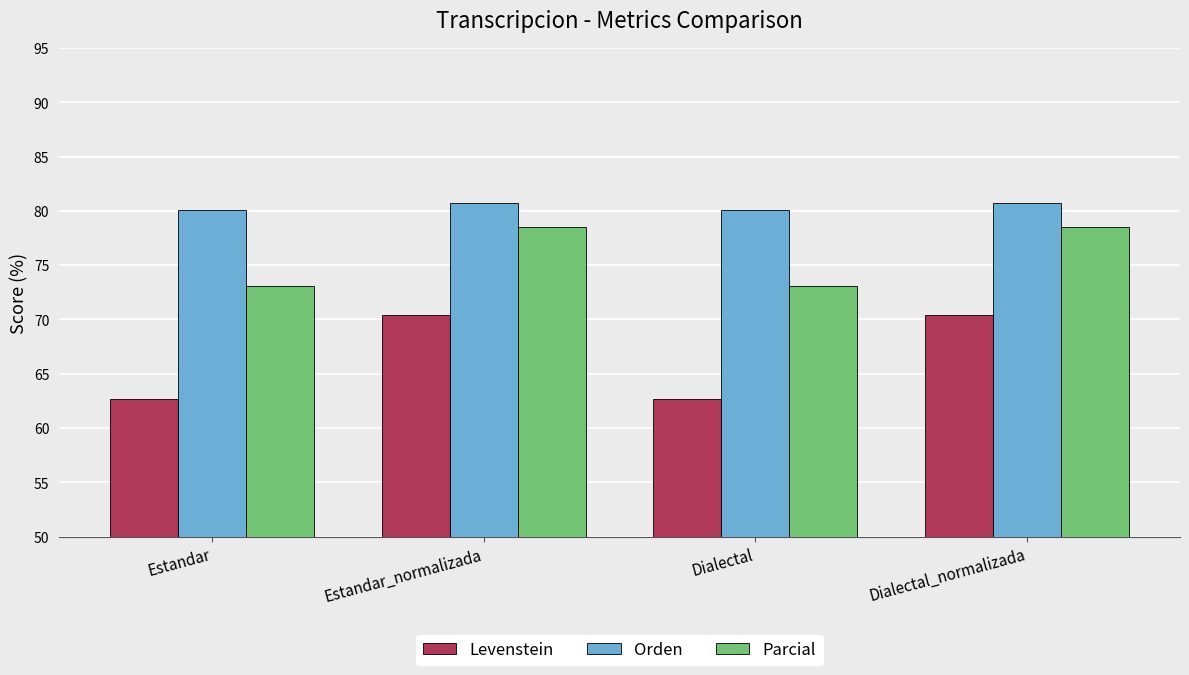

The Levenstein series shows 29.5 at Dialectal_normalizada. True or false?

False